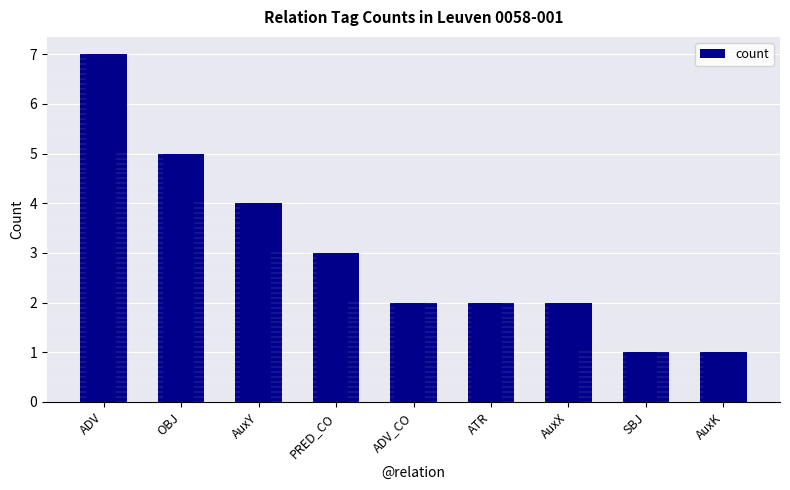

Is it true that the value at SBJ is 1?

True